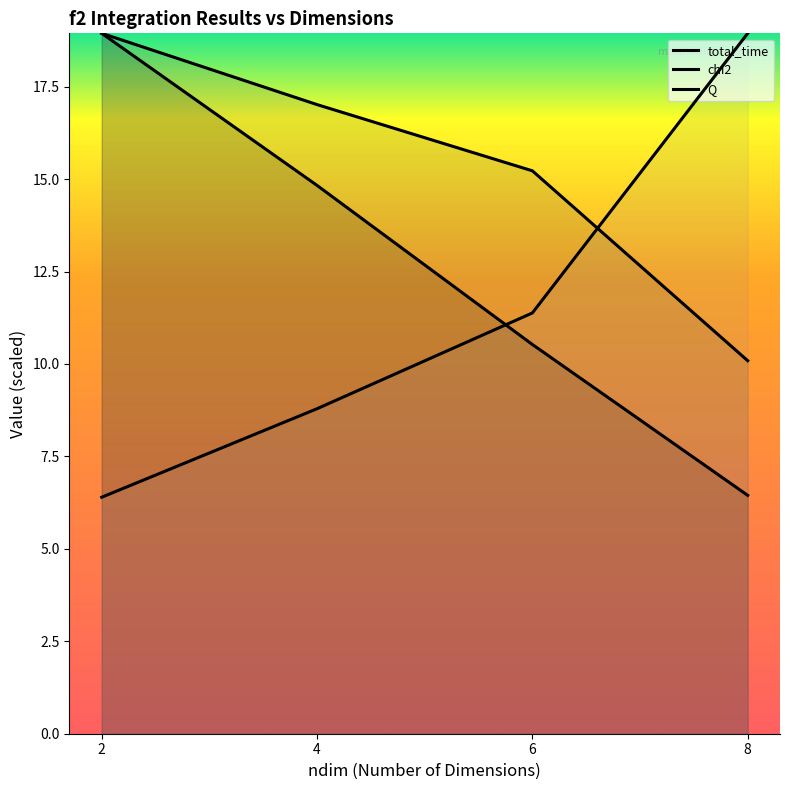

The total_time series shows 26.7 at 2. True or false?

False